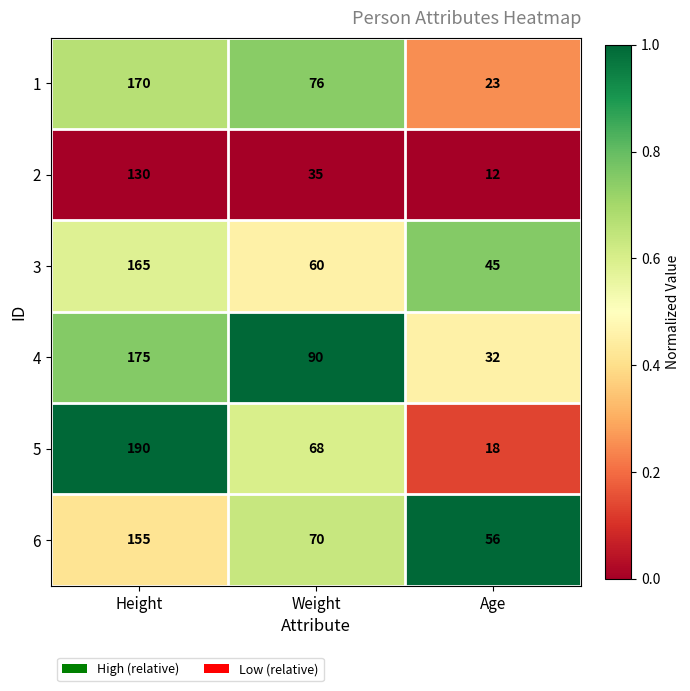

Where is 6 nearest to the value 105?

Weight